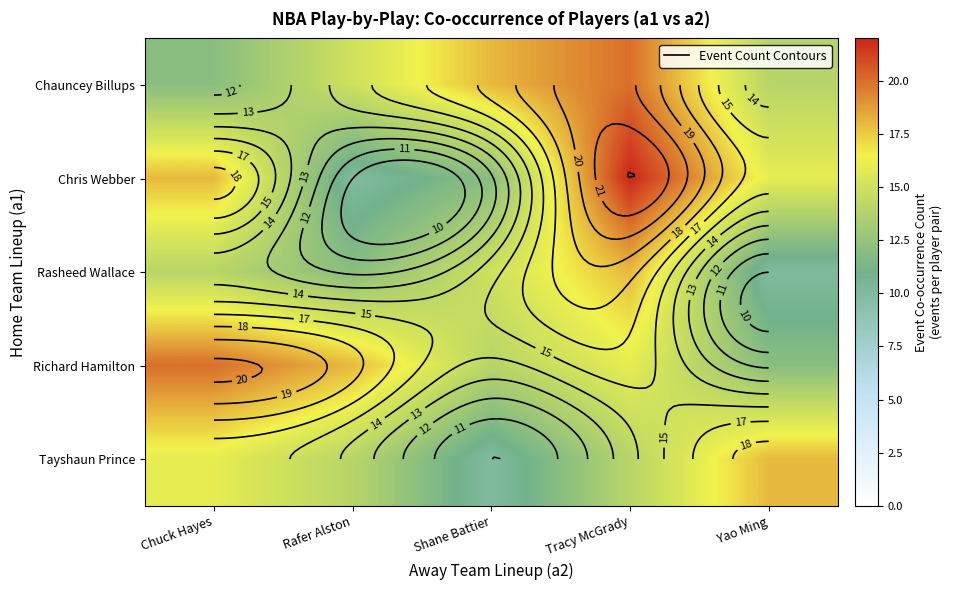

Rank the categories by Chauncey Billups value from lowest to highest.

Chuck Hayes, Yao Ming, Rafer Alston, Shane Battier, Tracy McGrady